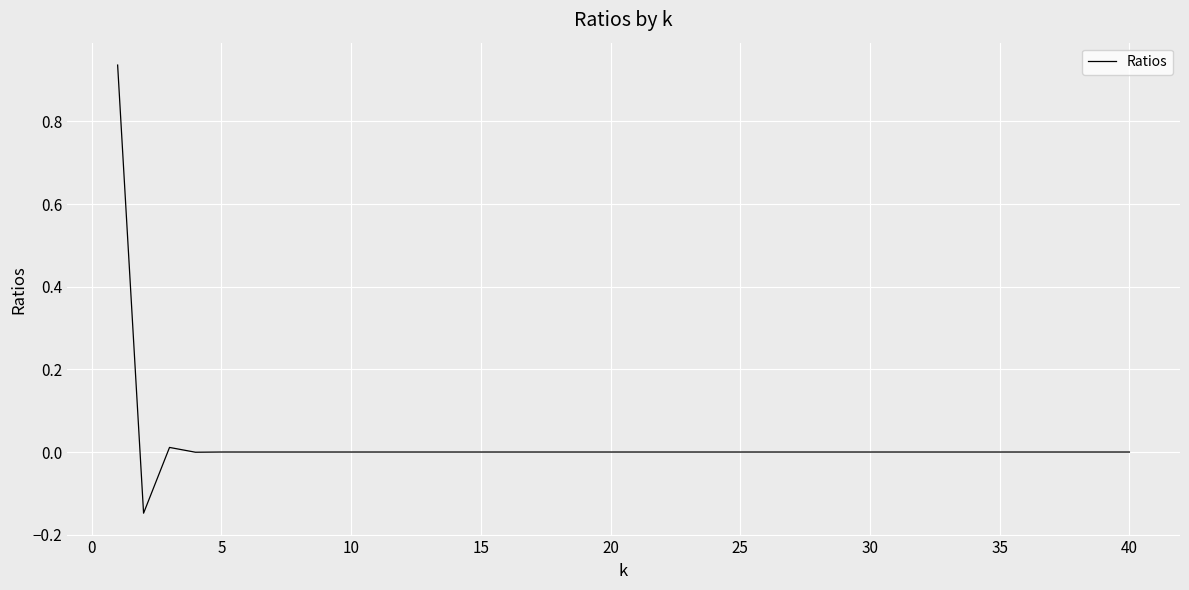

What is the difference between the maximum and minimum values?

1.1